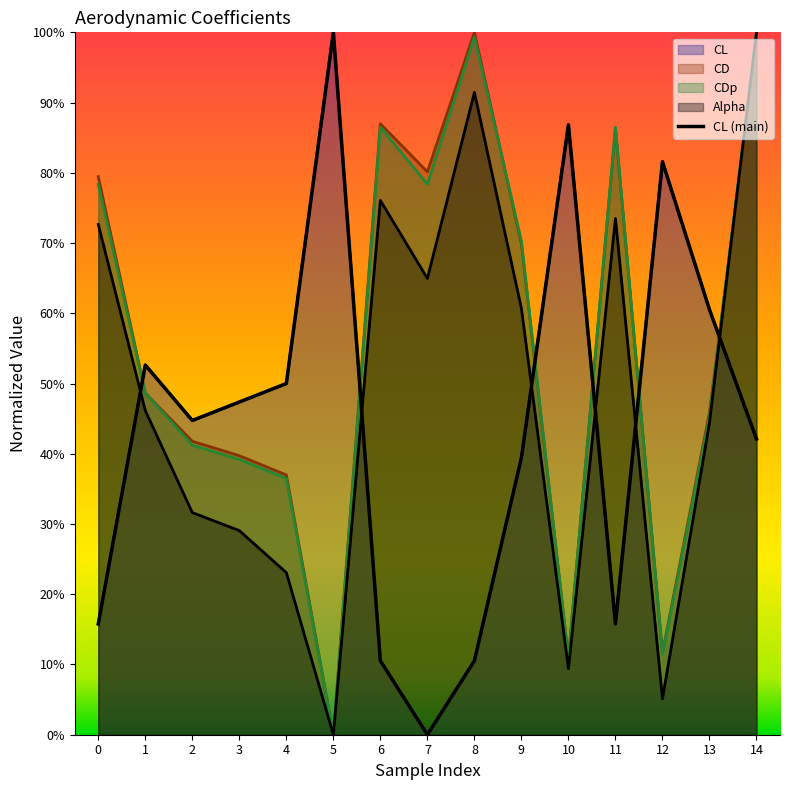

Count the CL values in the range 0 to 1.

15